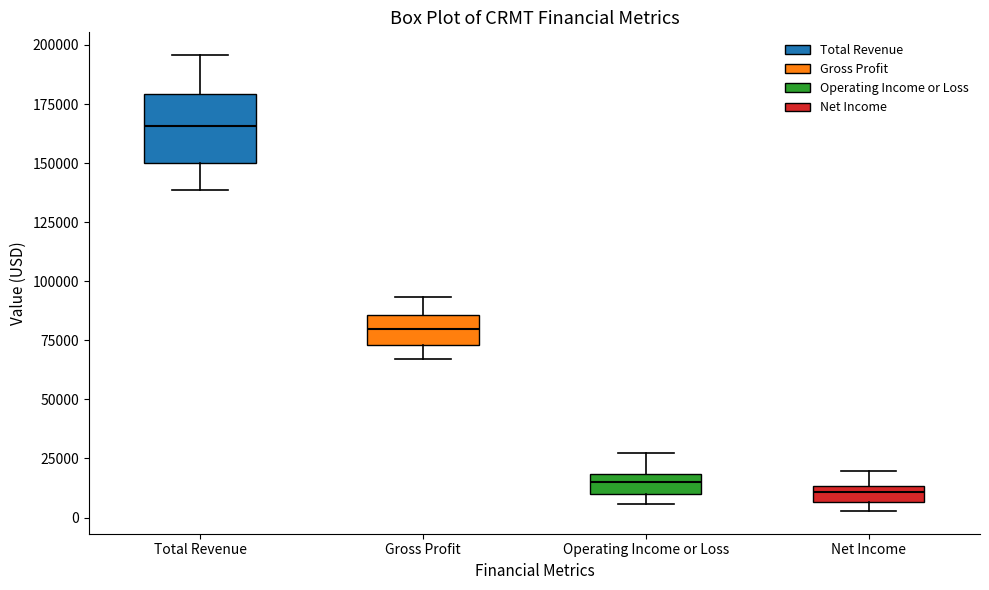

Where is the upper edge of the box for Net Income on the y-axis? The values are not printed on the chart, so give them approximately, as read against the axis.

15000